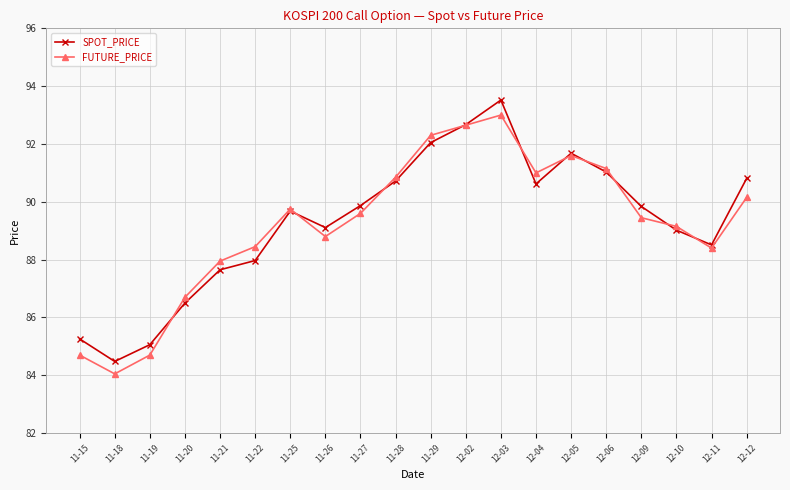

Is the value of FUTURE_PRICE at 11-15 greater than the value of SPOT_PRICE at 11-28?

No